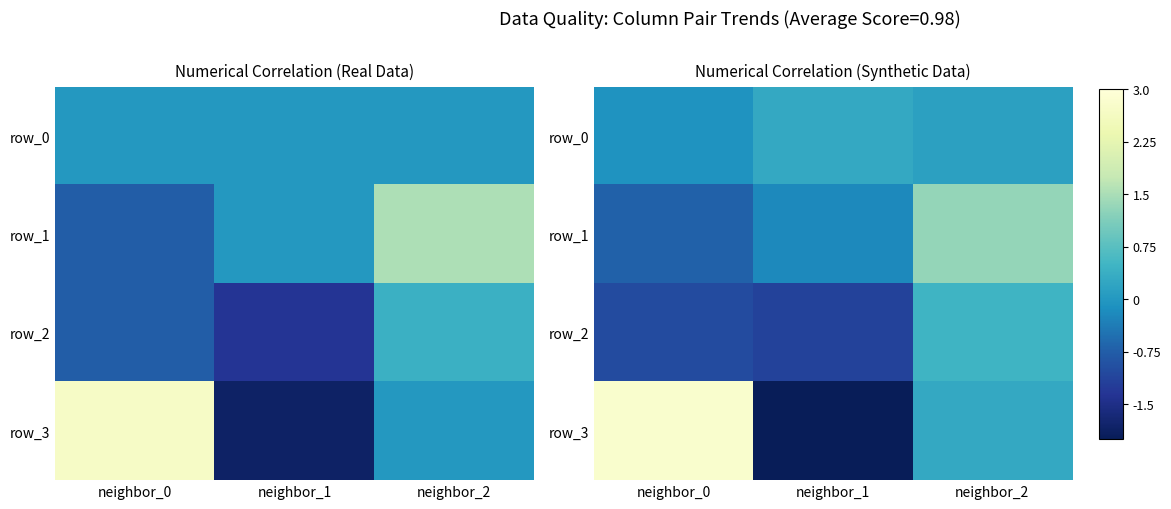

What is the difference between the row_2 values at neighbor_0 and neighbor_2?

1.5